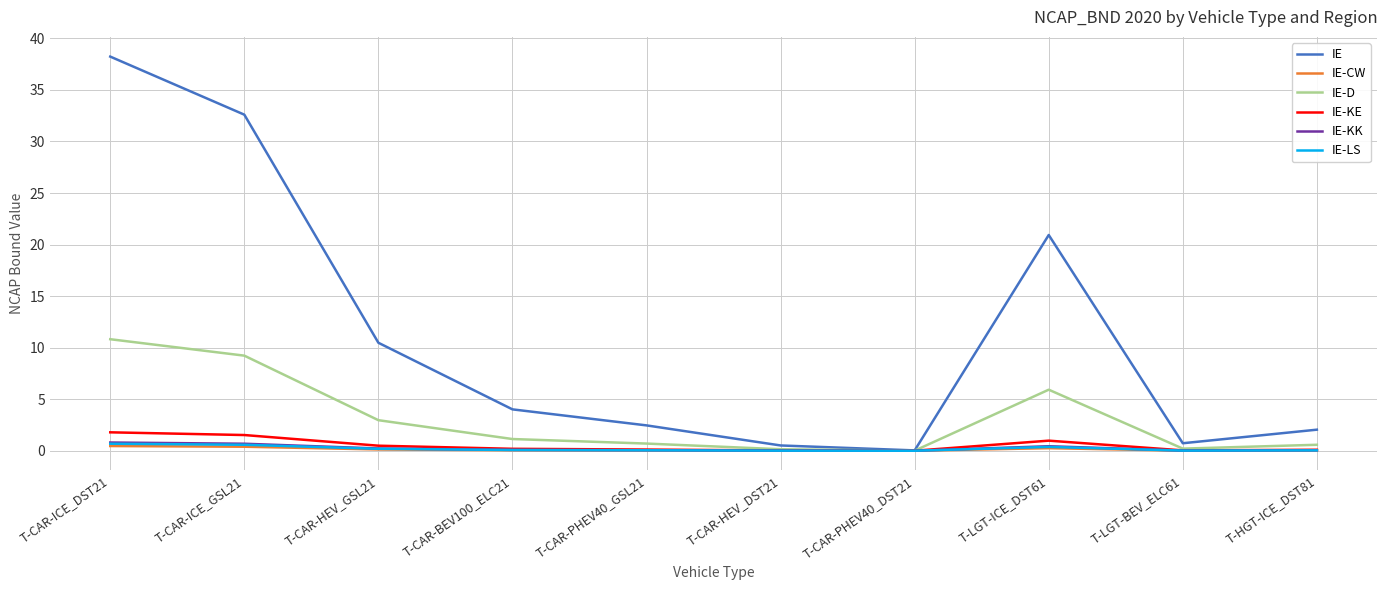

Between T-CAR-ICE_DST21 and T-HGT-ICE_DST81, which series saw the biggest shift?

IE